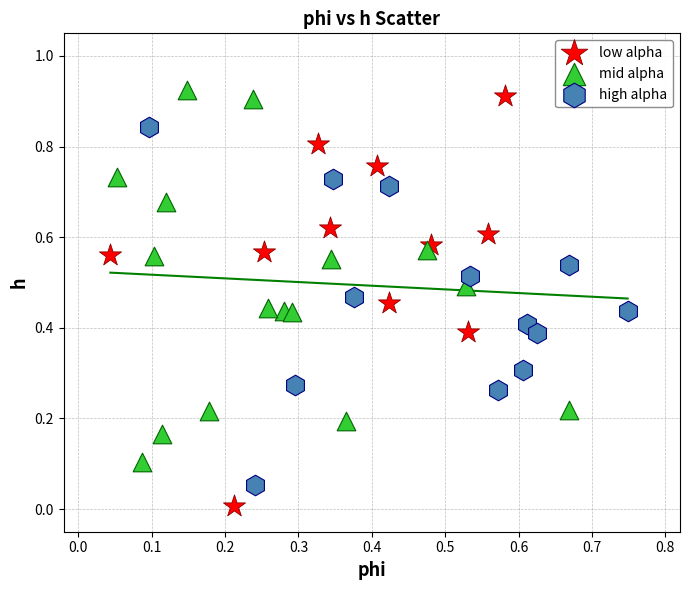

Which series reaches the minimum Y coordinate?

low alpha